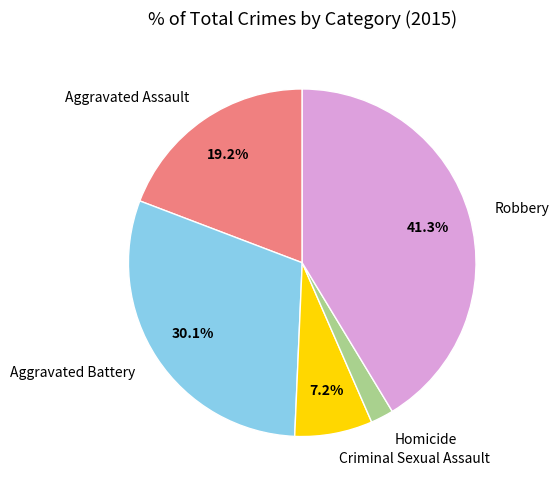

Does Aggravated Battery represent more than half of the total?

No